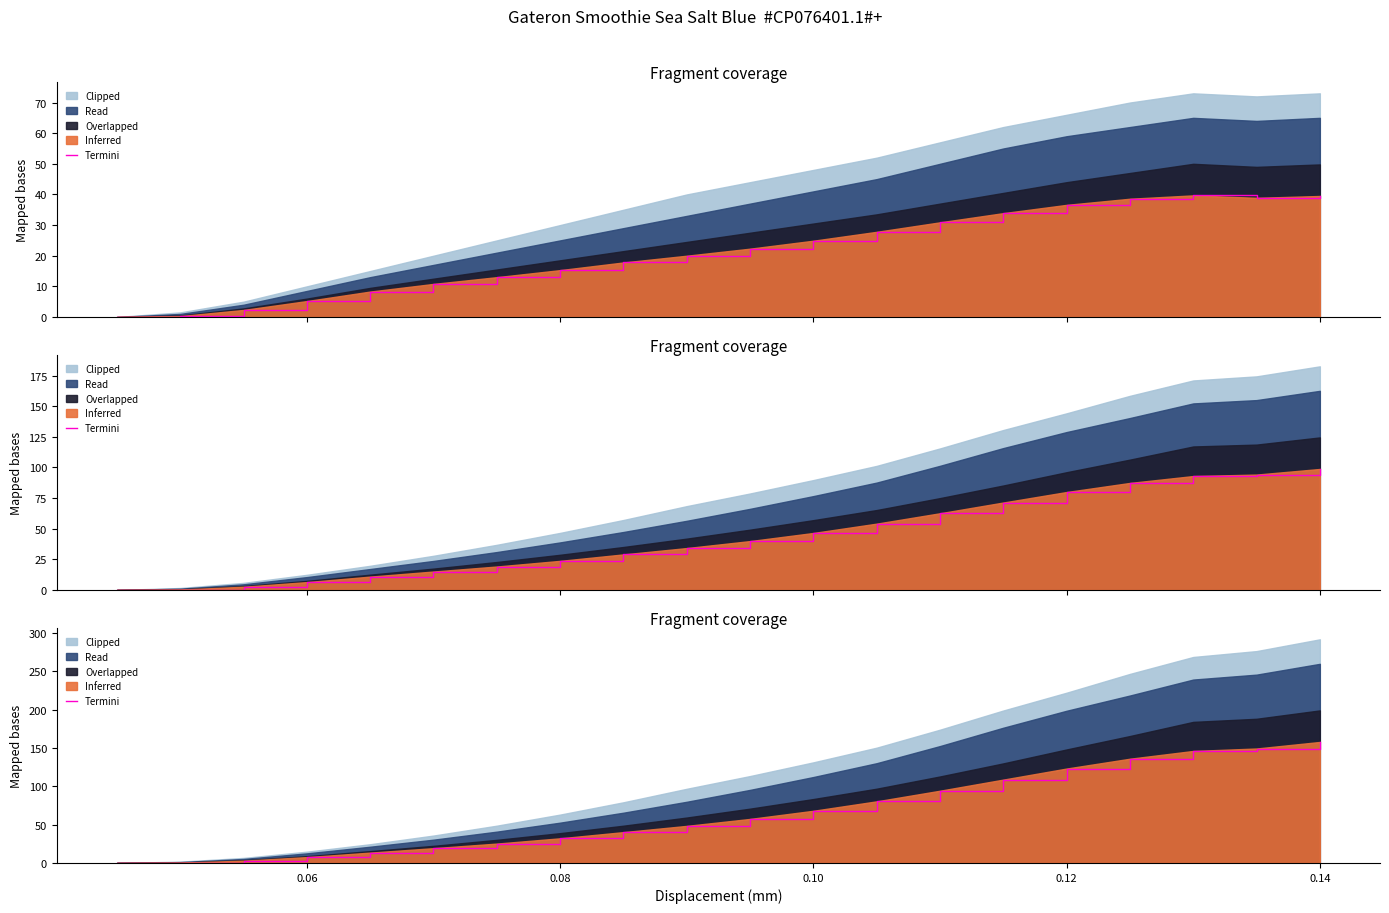

Does the chart display data point markers on the line(s)?

No